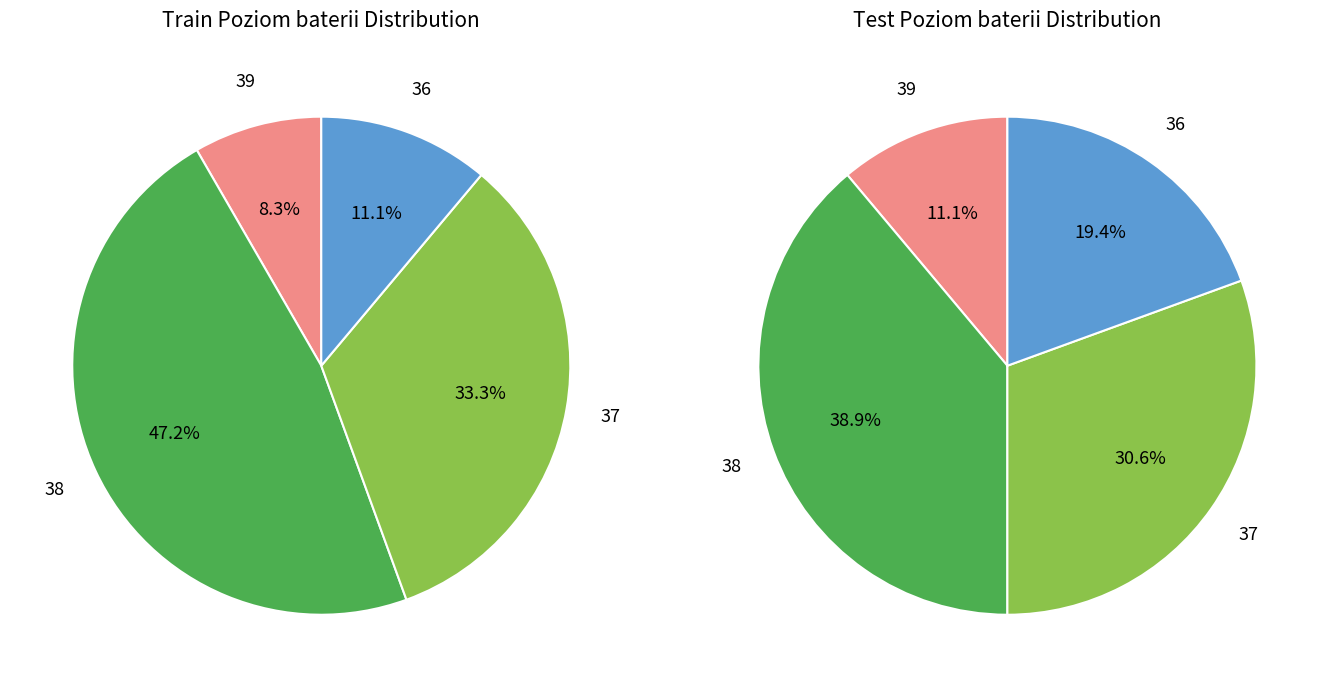

True or false: 36 accounts for 32% of the total.

False